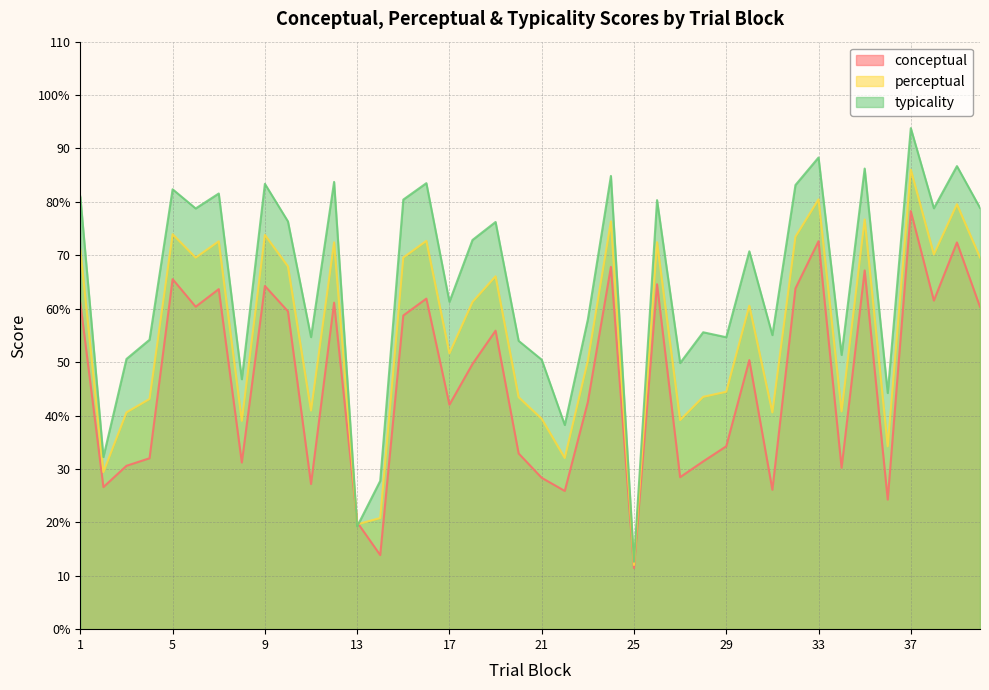

What is the value of the perceptual point at the 6th from the left?

69.6